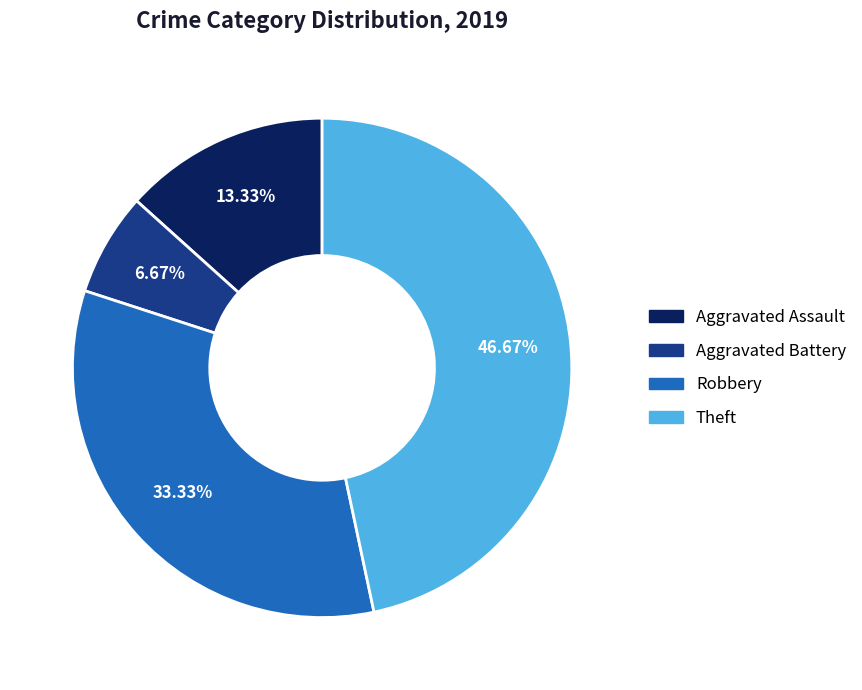

Is there any slice that represents more than half of the pie?

No